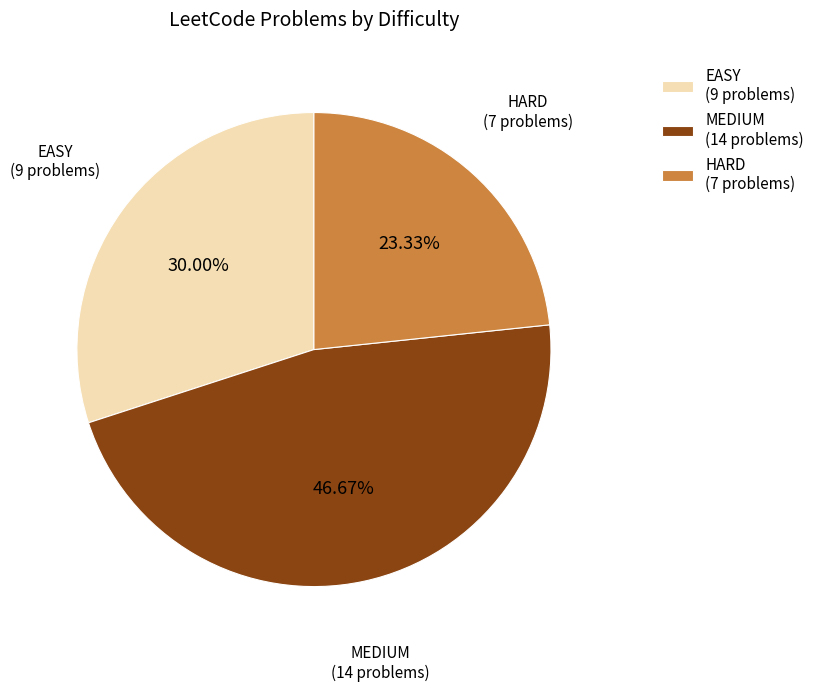

How many slices are in this pie chart?

3